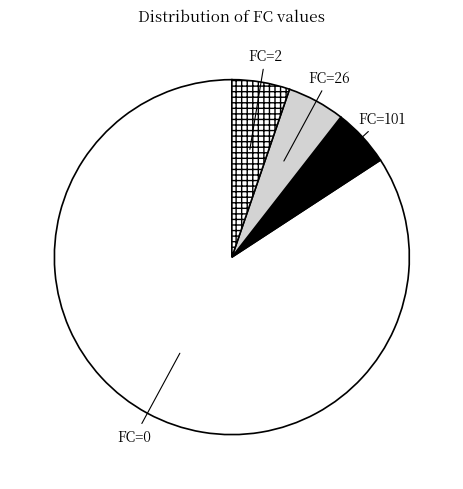

How many segments does this pie chart have?

4